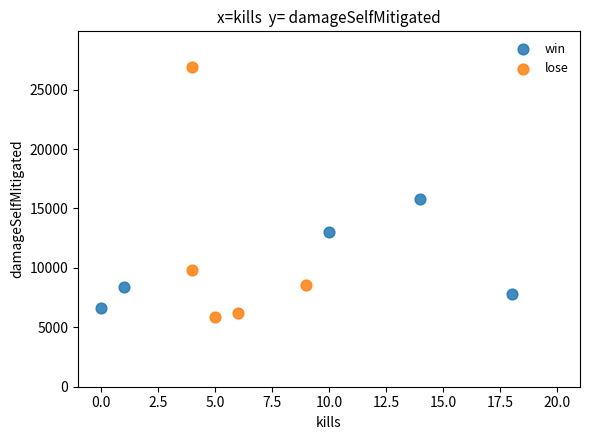

Which series has the largest Y range (max minus min)?

lose